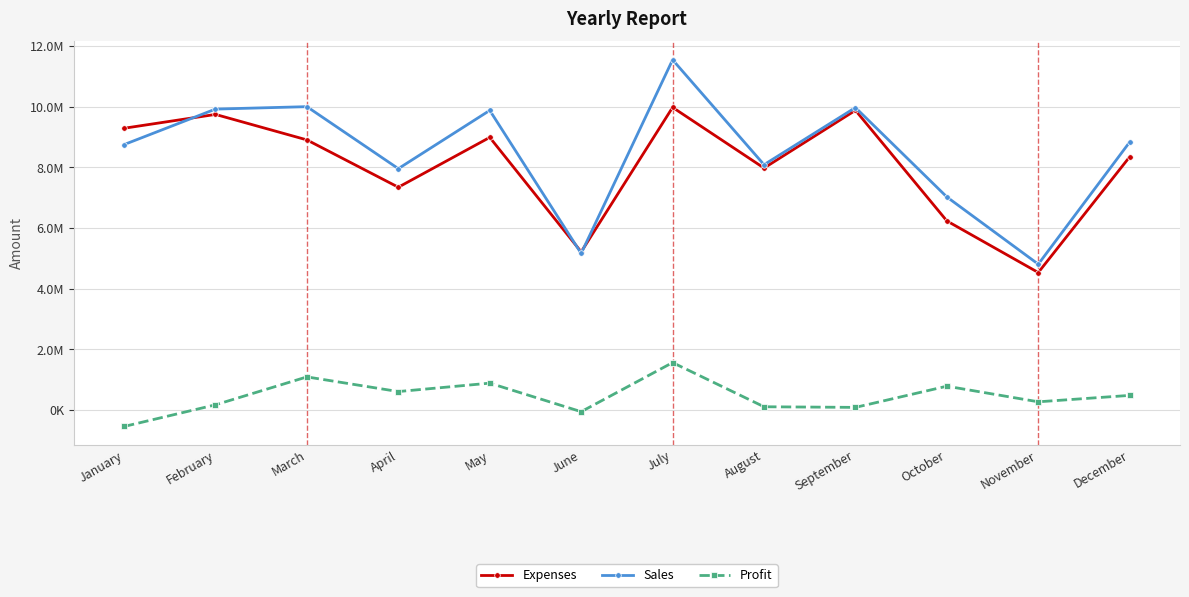

Is this an area chart (filled region under the line)?

No